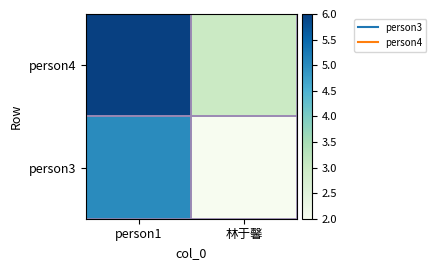

At how many categories does at least one series exceed 4?

1